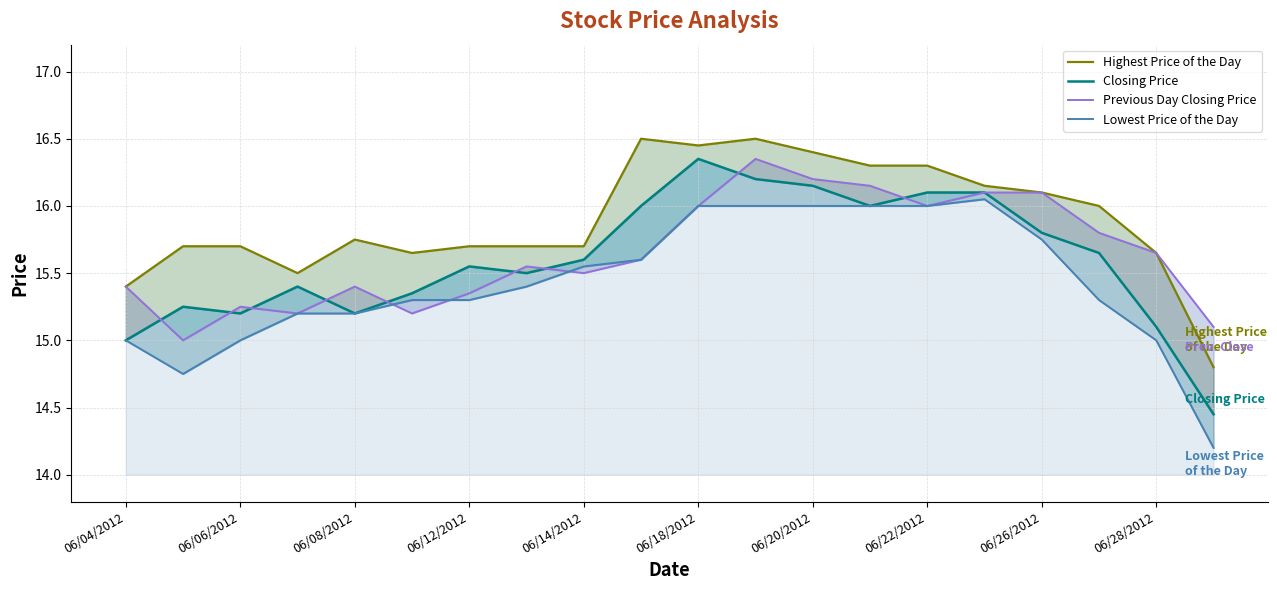

What is the approximate value of Highest Price of the Day at 17?

16.0